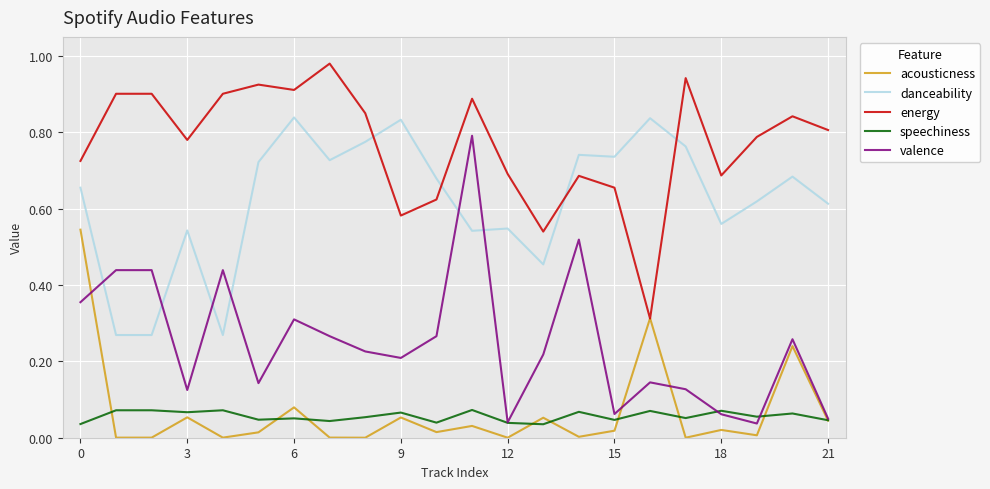

True or false: speechiness and danceability intersect in this chart.

False